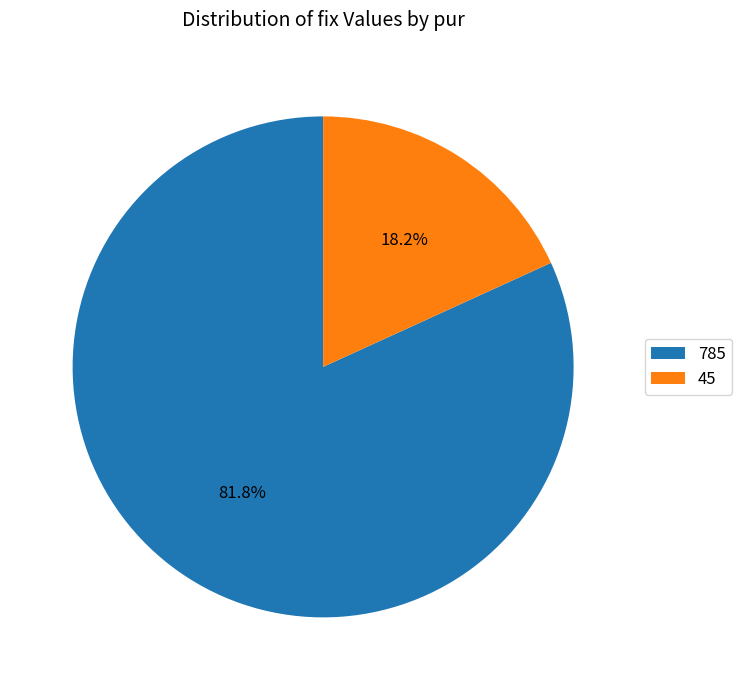

Is it true that 785 is 82% of the pie?

True